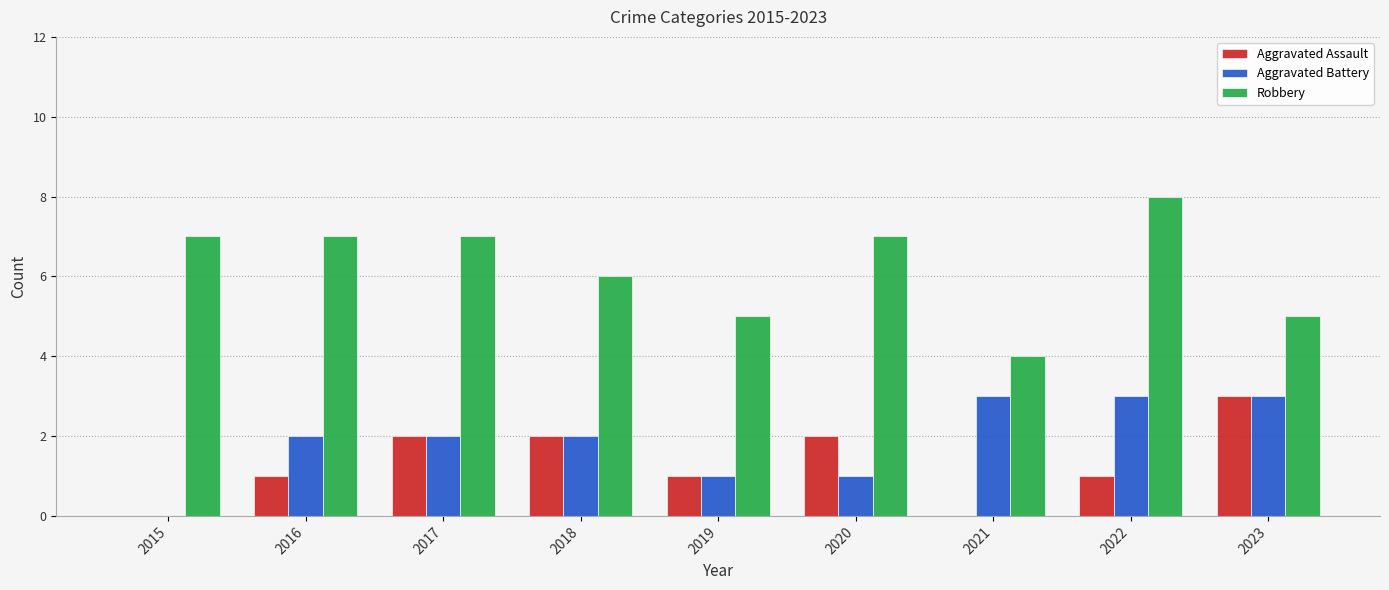

Are the bars grouped side by side (vs. stacked)?

Yes